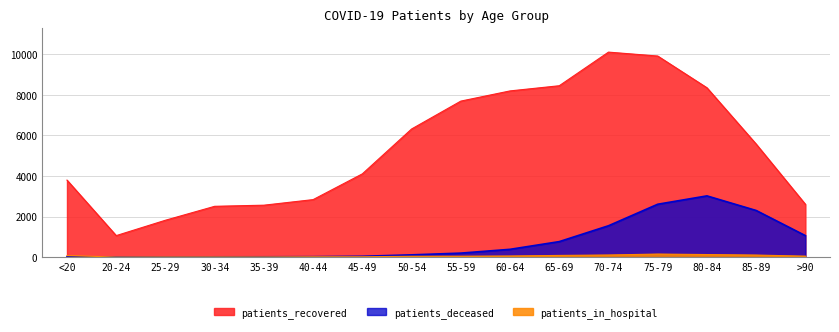

True or false: patients_recovered and patients_deceased cross at least once.

False